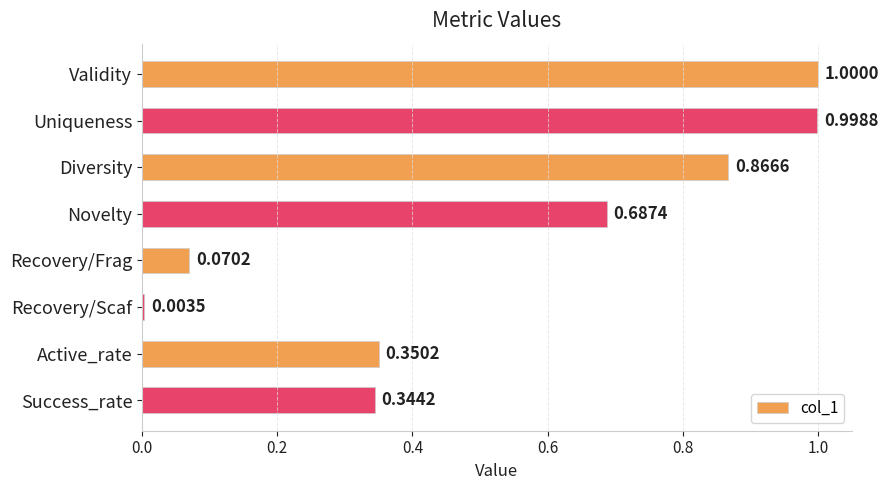

Which has a higher value, Uniqueness or Novelty?

Uniqueness